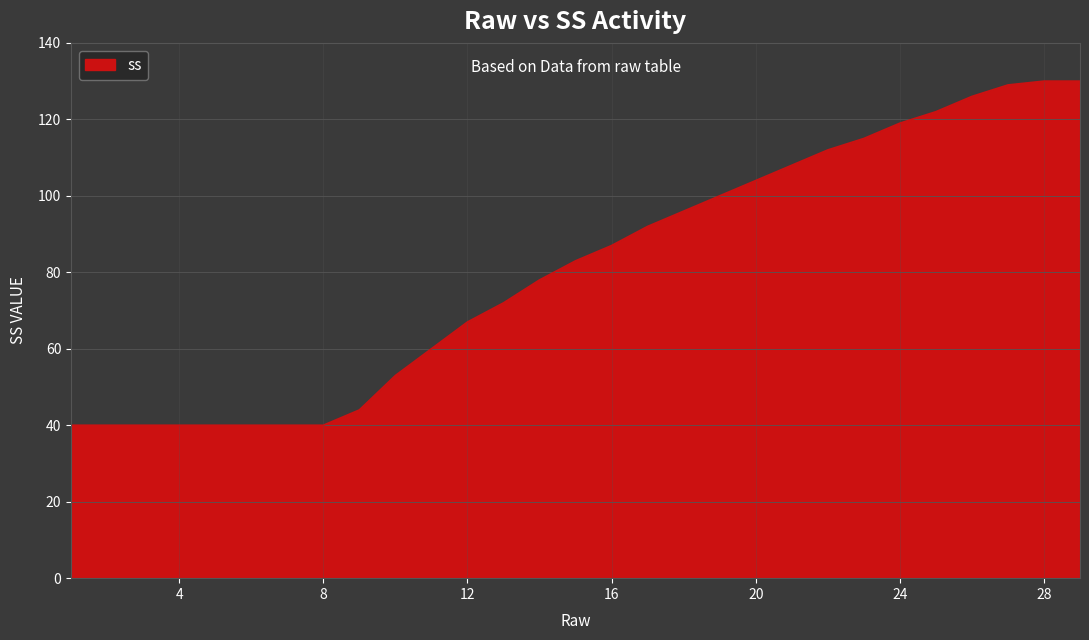

What is the maximum value shown in the chart?

130